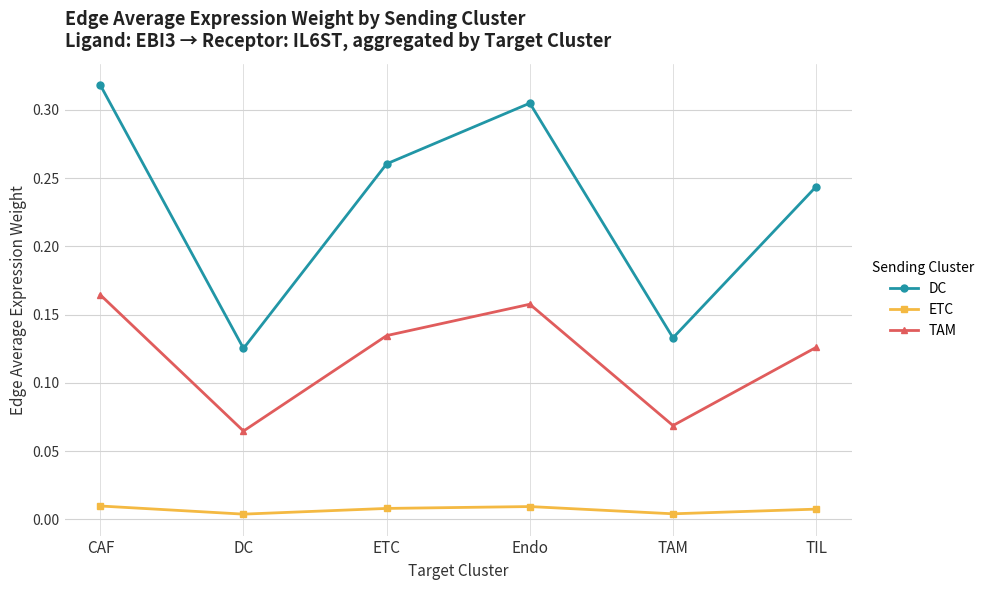

Rank the series at TAM from highest to lowest value.

DC, TAM, ETC